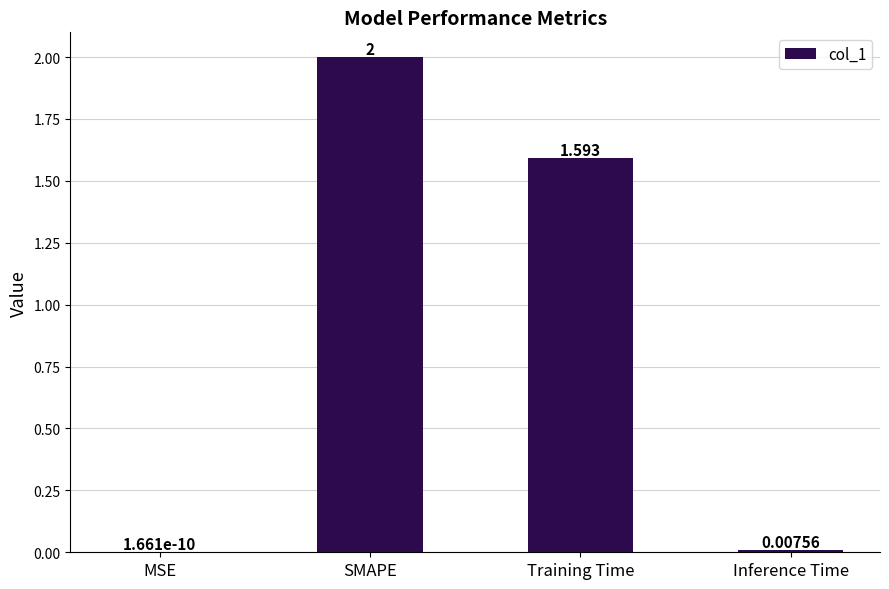

At which label does the data first exceed 1?

SMAPE